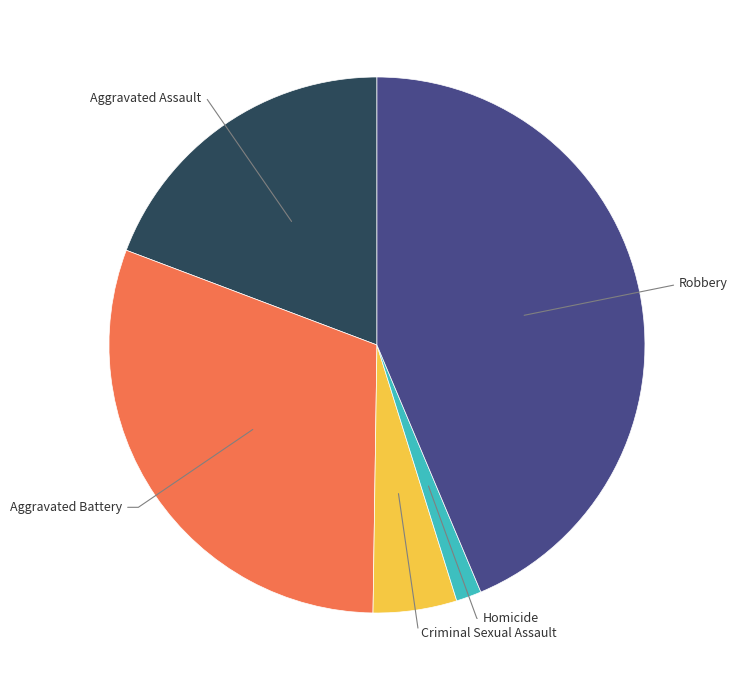

Is there any slice that represents more than half of the pie?

No